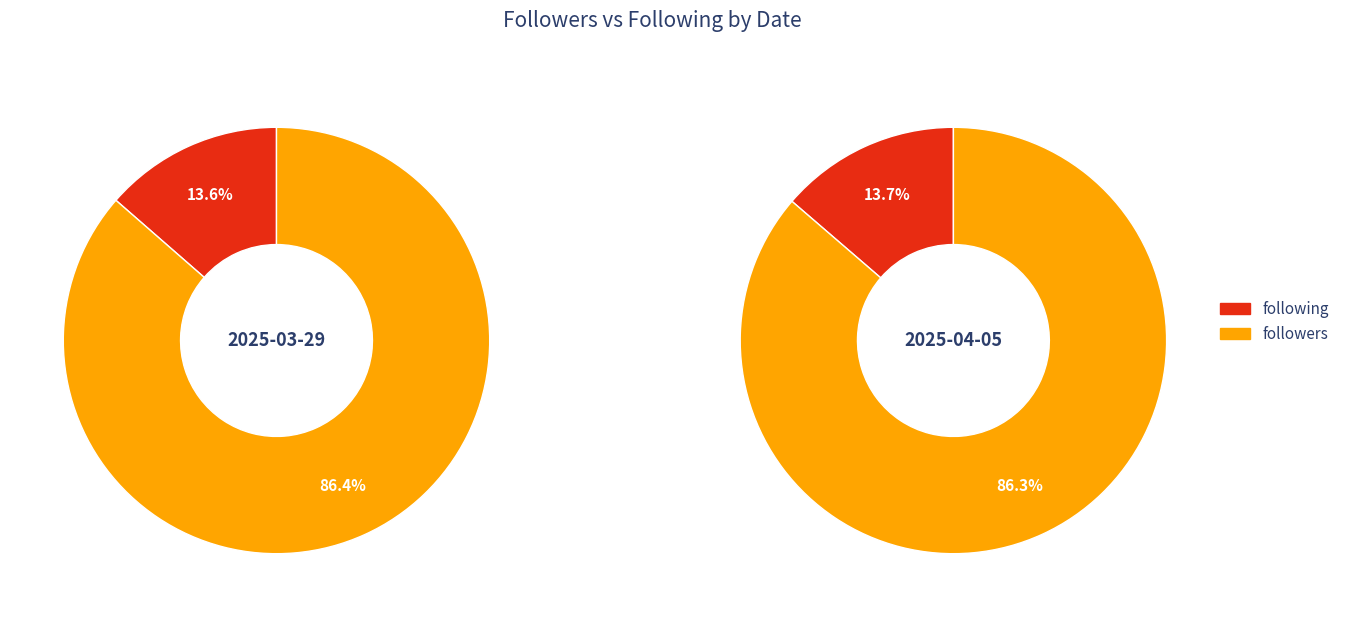

Is the sum of 2025-04-05 and 2025-03-29 greater than half?

Yes